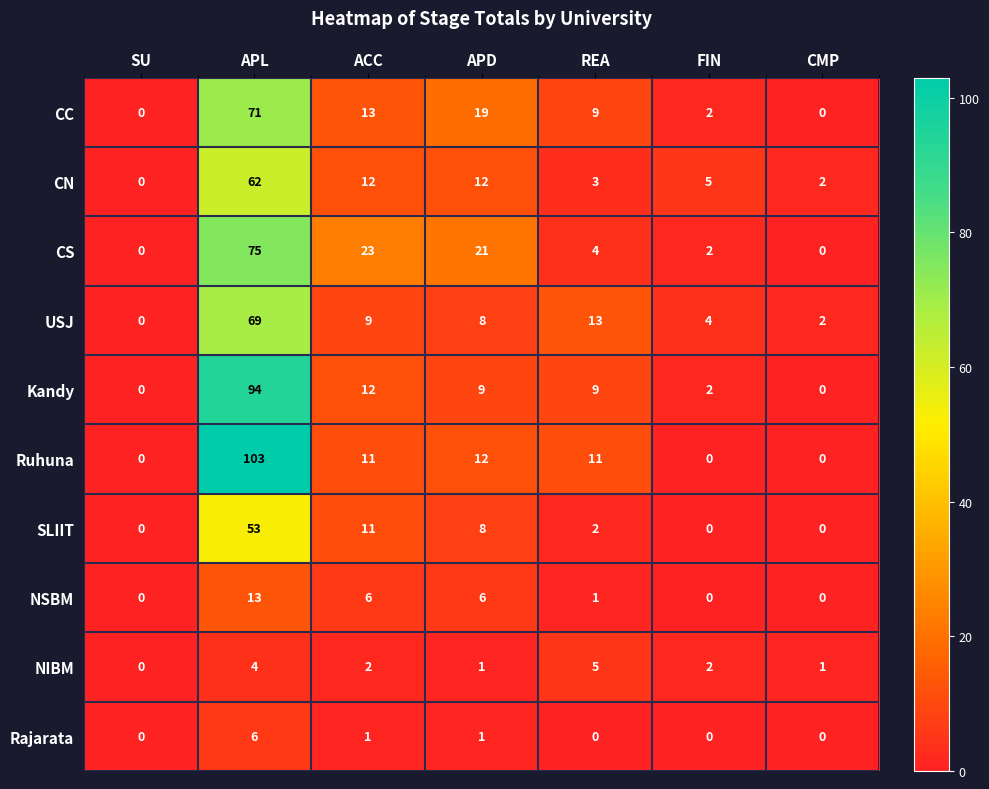

Which series has the largest total across all categories?

Ruhuna